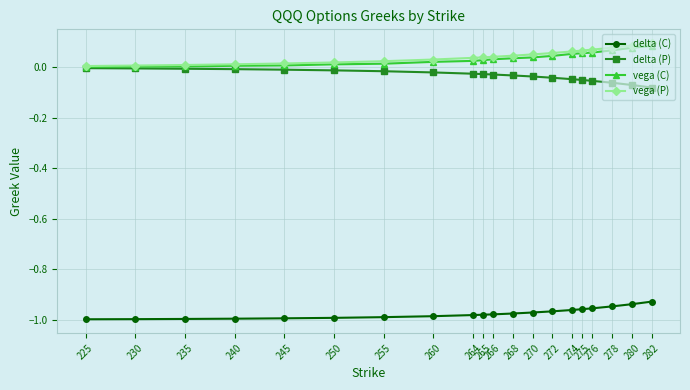

True or false: delta (C) and vega (P) cross at least once.

False